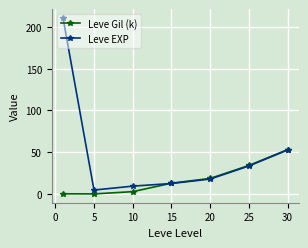

What is the value of the Leve EXP point at the 2nd from the left?

4.8